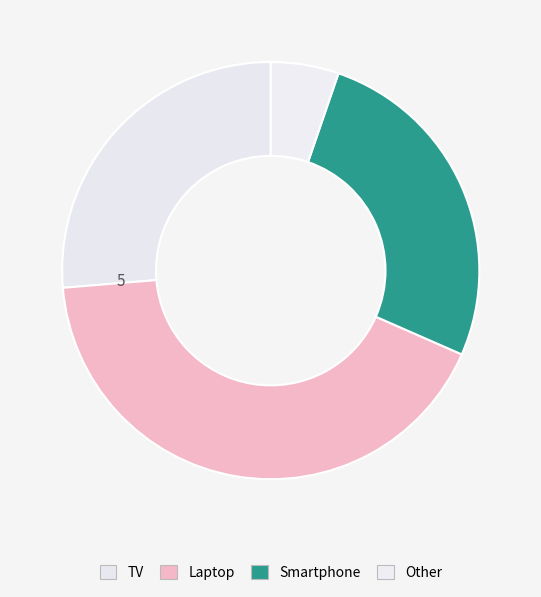

The TV slice represents 20% of the pie. True or false?

False